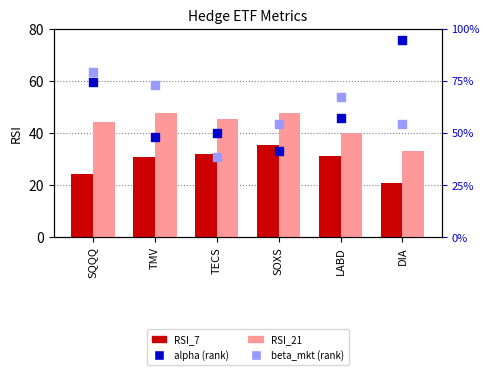

Which series has the largest Y range (max minus min)?

RSI_21